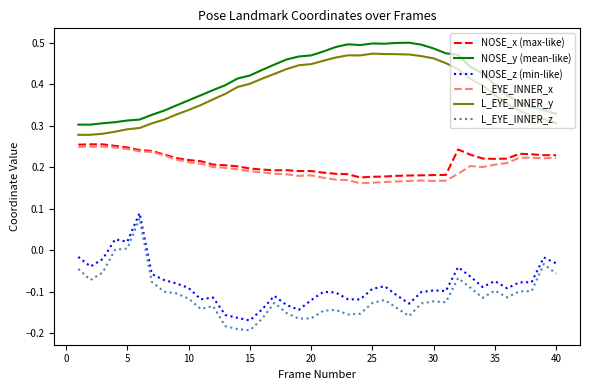

Which series has the largest range (max minus min)?

L_EYE_INNER_z